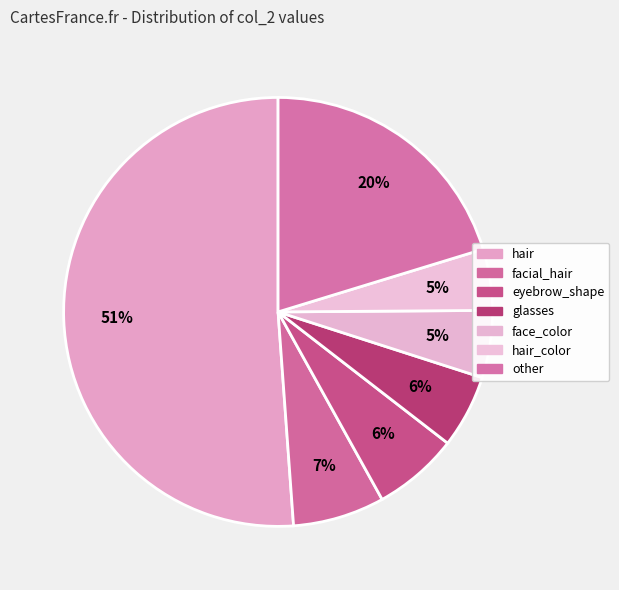

Count the number of slices in the pie.

7